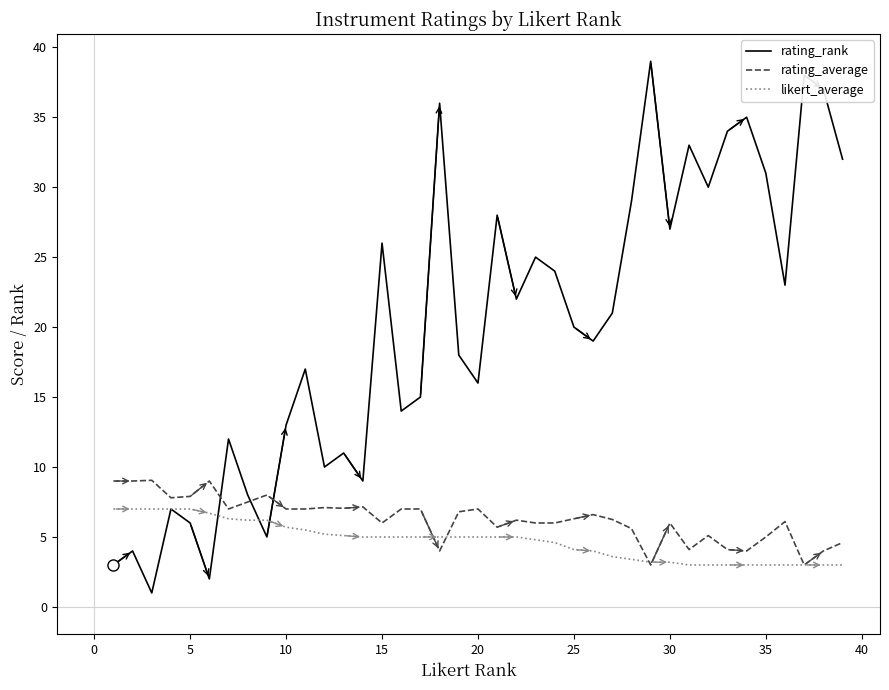

Which series has the largest total across all categories?

rating_rank